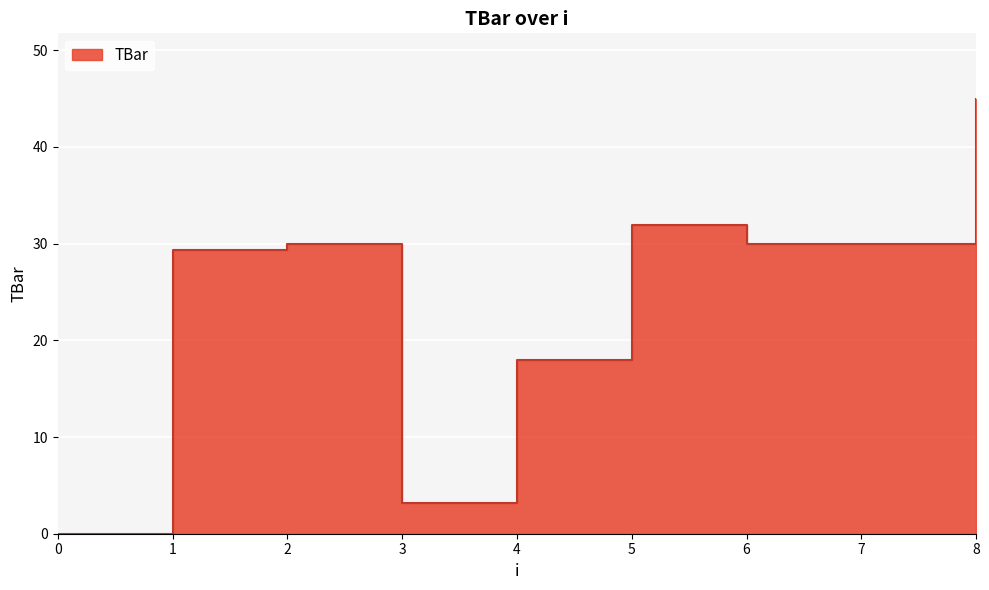

What is the sum of the values at 6 and 5?

62.0